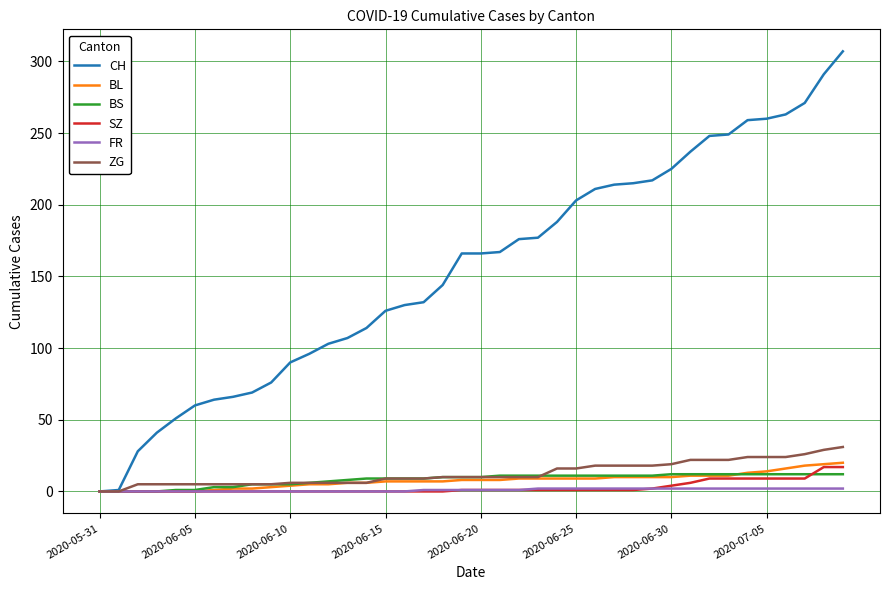

Which series has the widest spread of values?

CH